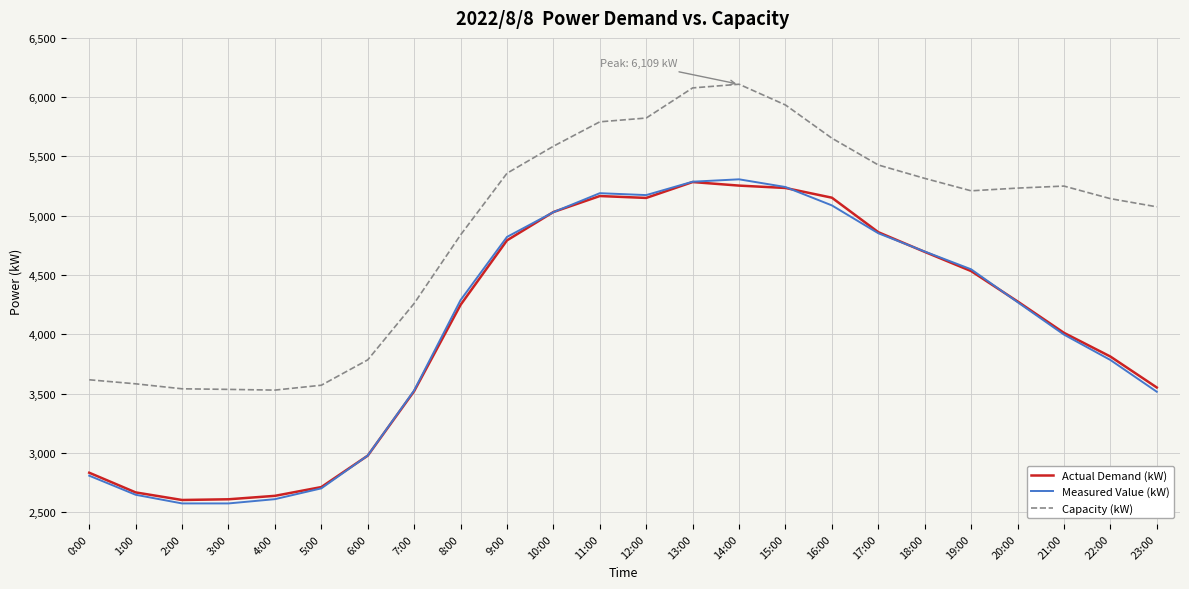

Is the value of Measured Value (kW) at 3:00 greater than the value of Capacity (kW) at 15:00?

No